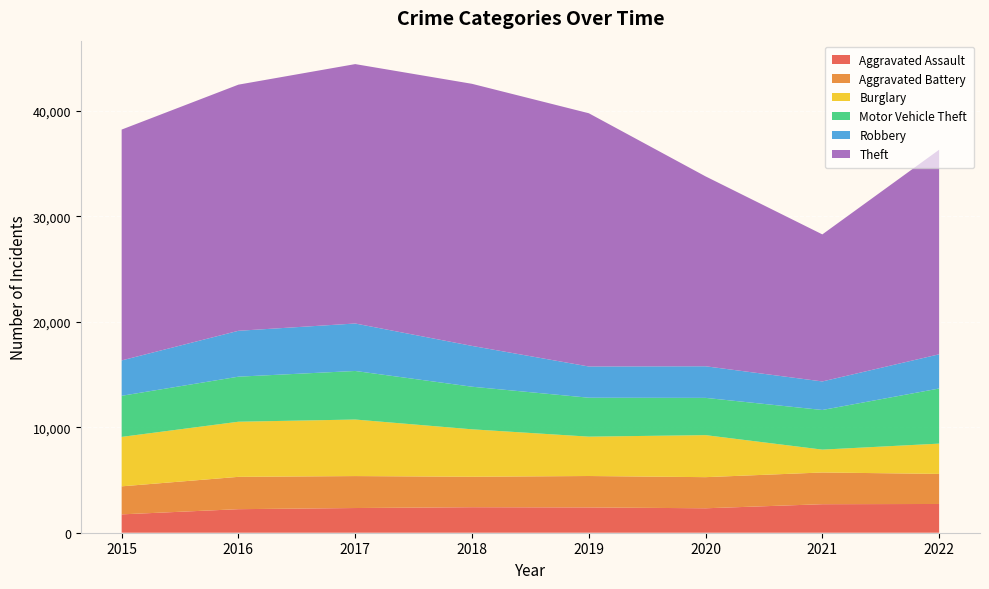

Reading left to right, transcribe all the data shown in this chart.

Aggravated Assault: 2015=1740	2016=2232	2017=2341	2018=2418	2019=2398	2020=2317	2021=2703	2022=2725
Aggravated Battery: 2015=2657	2016=3065	2017=3029	2018=2888	2019=2978	2020=2951	2021=3008	2022=2851
Burglary: 2015=4687	2016=5225	2017=5360	2018=4497	2019=3732	2020=3983	2021=2167	2022=2870
Motor Vehicle Theft: 2015=3896	2016=4271	2017=4604	2018=4038	2019=3690	2020=3532	2021=3757	2022=5225
Robbery: 2015=3354	2016=4350	2017=4500	2018=3869	2019=2960	2020=2996	2021=2706	2022=3243
Theft: 2015=21883	2016=23333	2017=24590	2018=24845	2019=24008	2020=18001	2021=13940	2022=19392